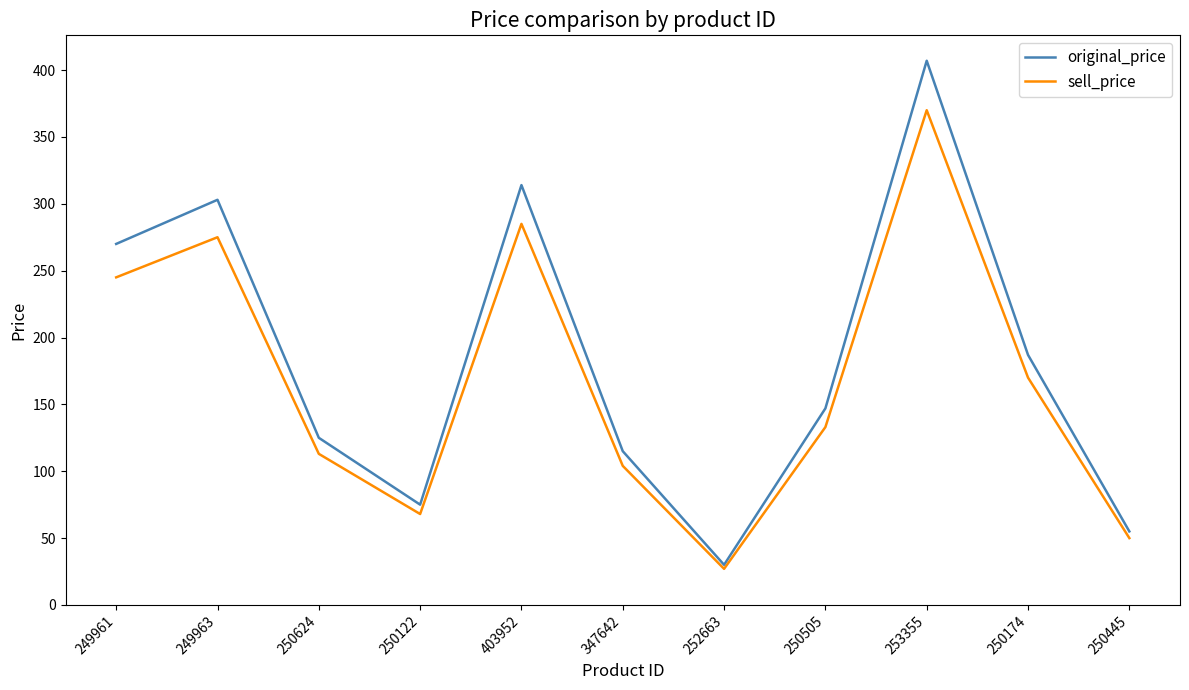

Where does the sell_price series first go above 133?

249961